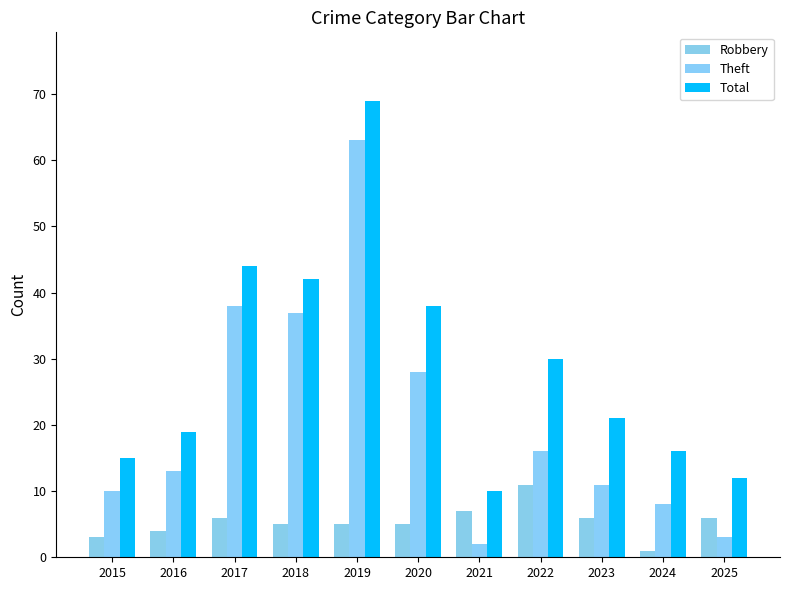

True or false: Robbery has a value of 1 at 2015.

False